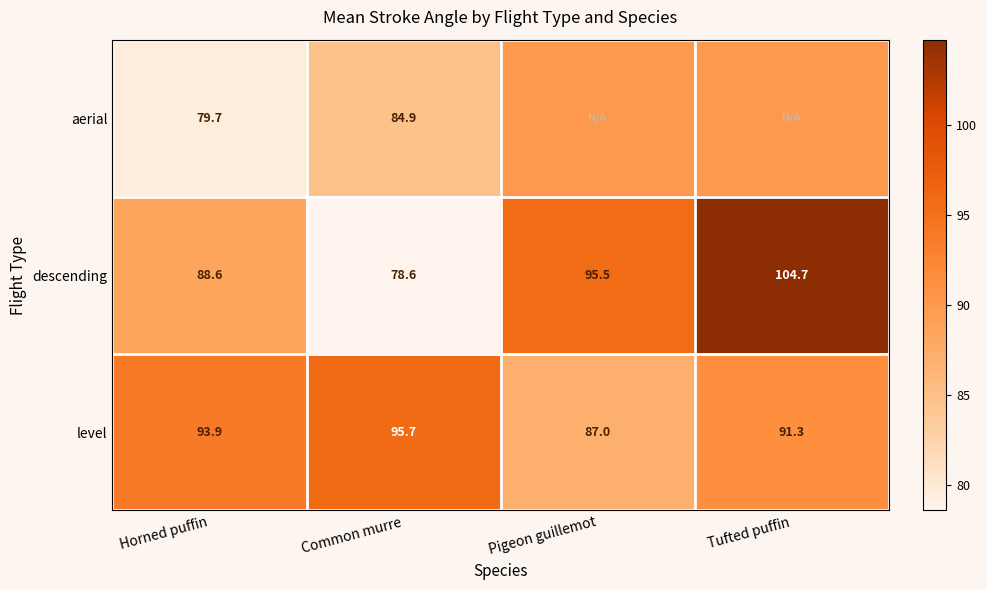

At Common murre, list the series in order from smallest to largest.

descending, aerial, level